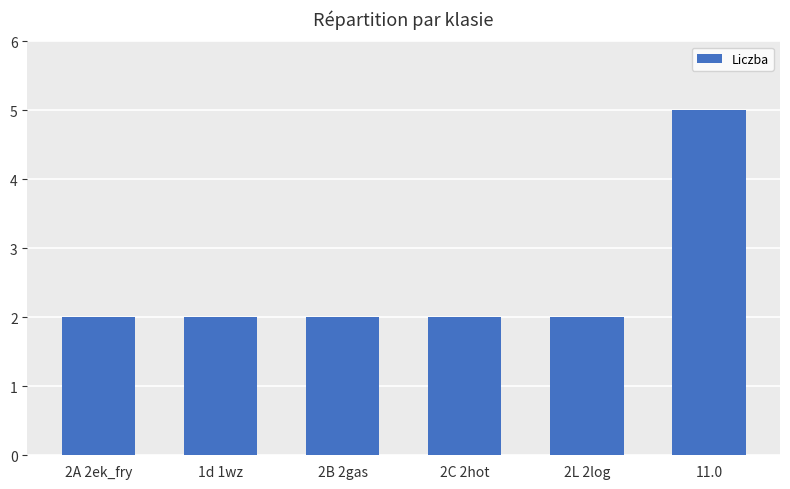

The chart shows a value of 2 at 2C 2hot. True or false?

True